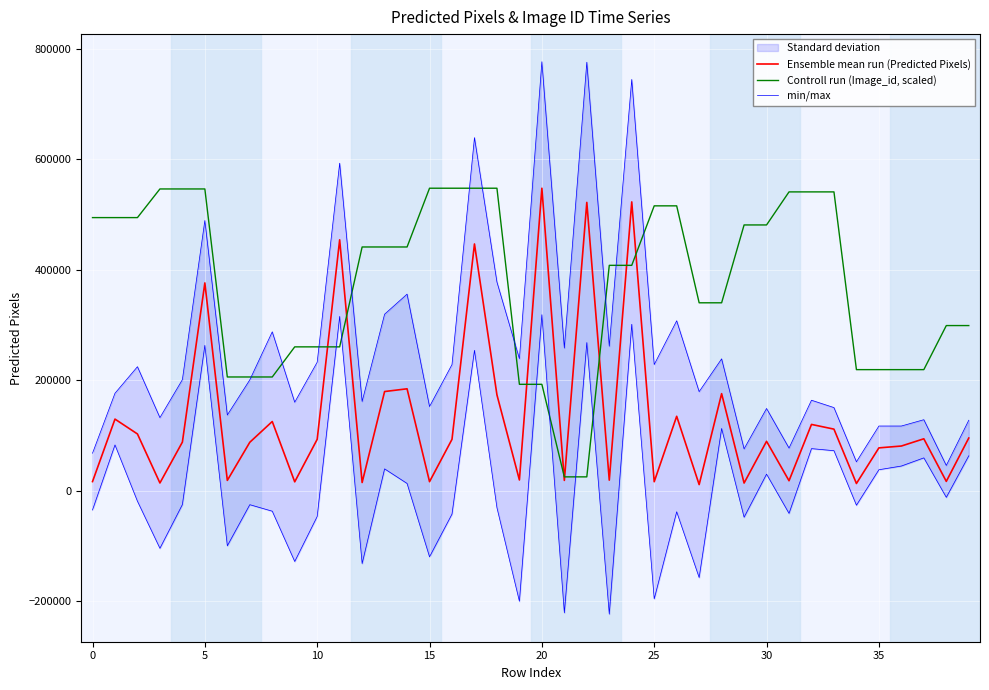

What is the average value of the min/max series?

8813.8